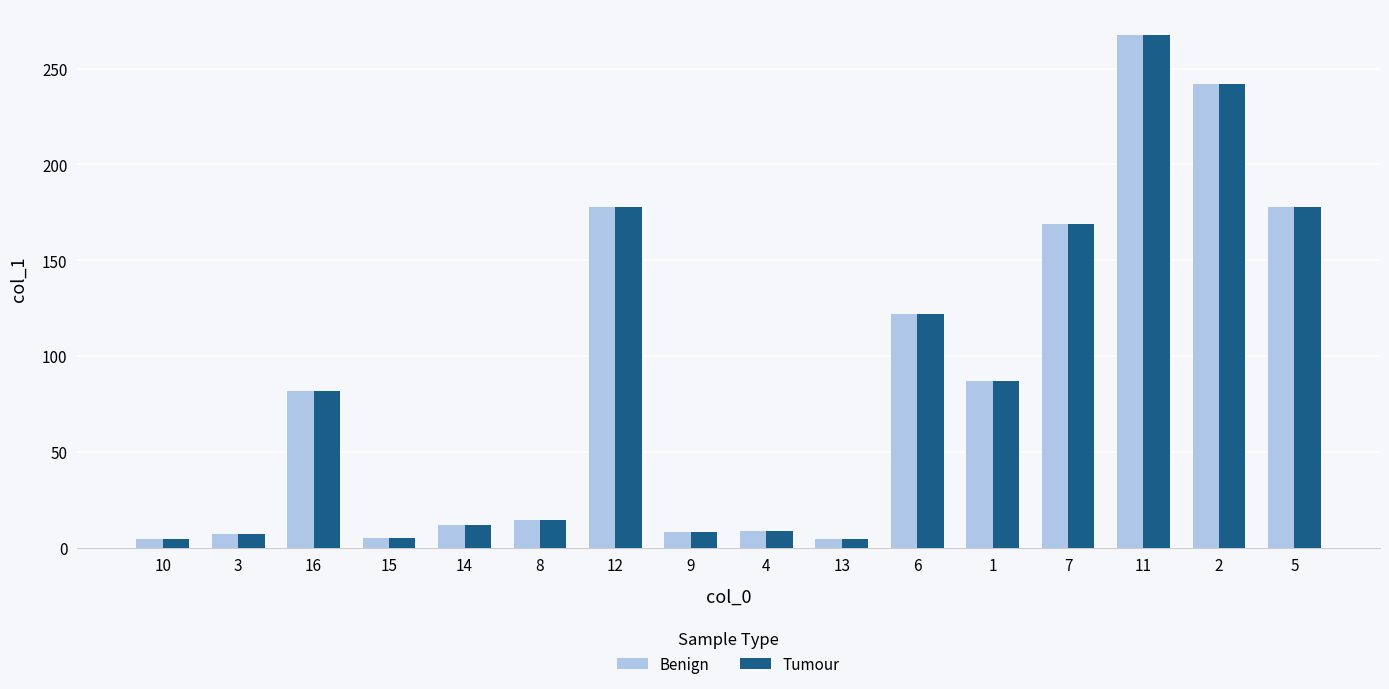

What is the total value across all series at 6?

243.6